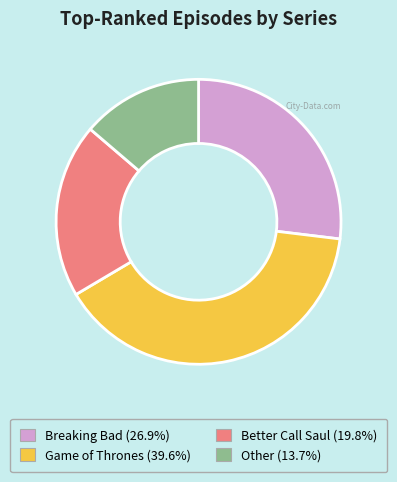

Is there a majority slice in this chart?

No